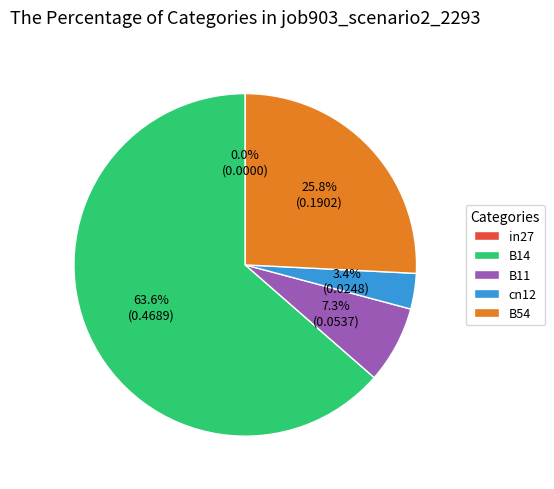

Count the number of slices in the pie.

5